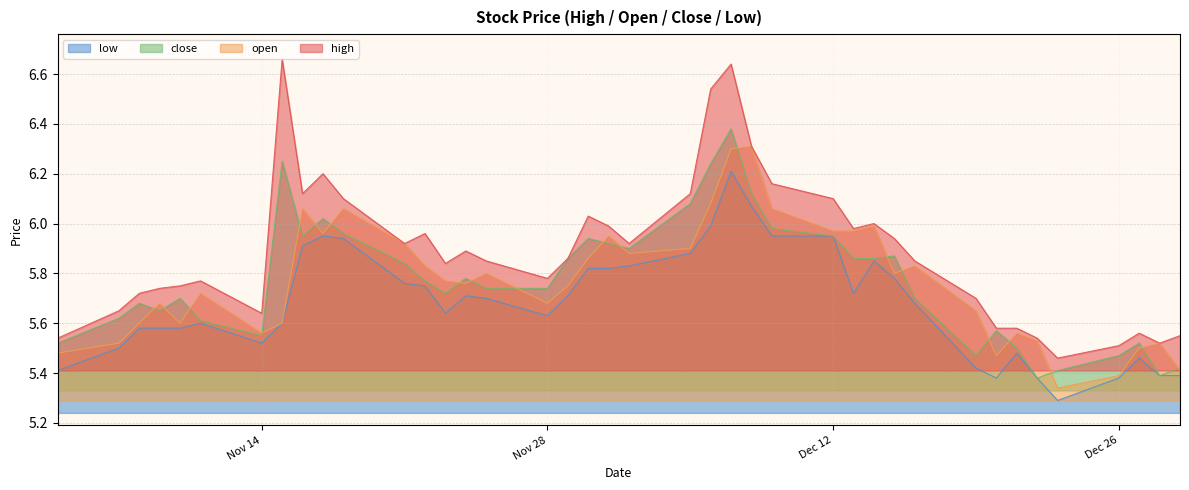

Which series has the widest spread of values?

high